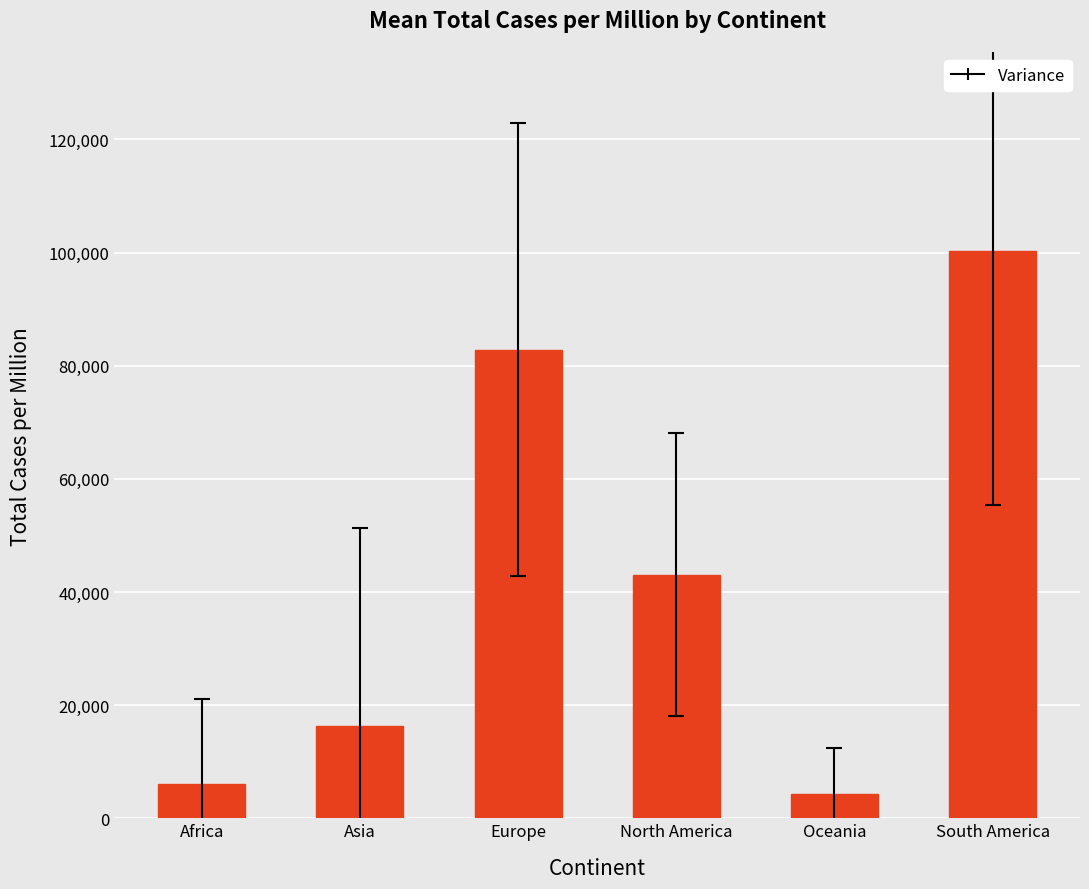

What is the sum of all values?

252971.7